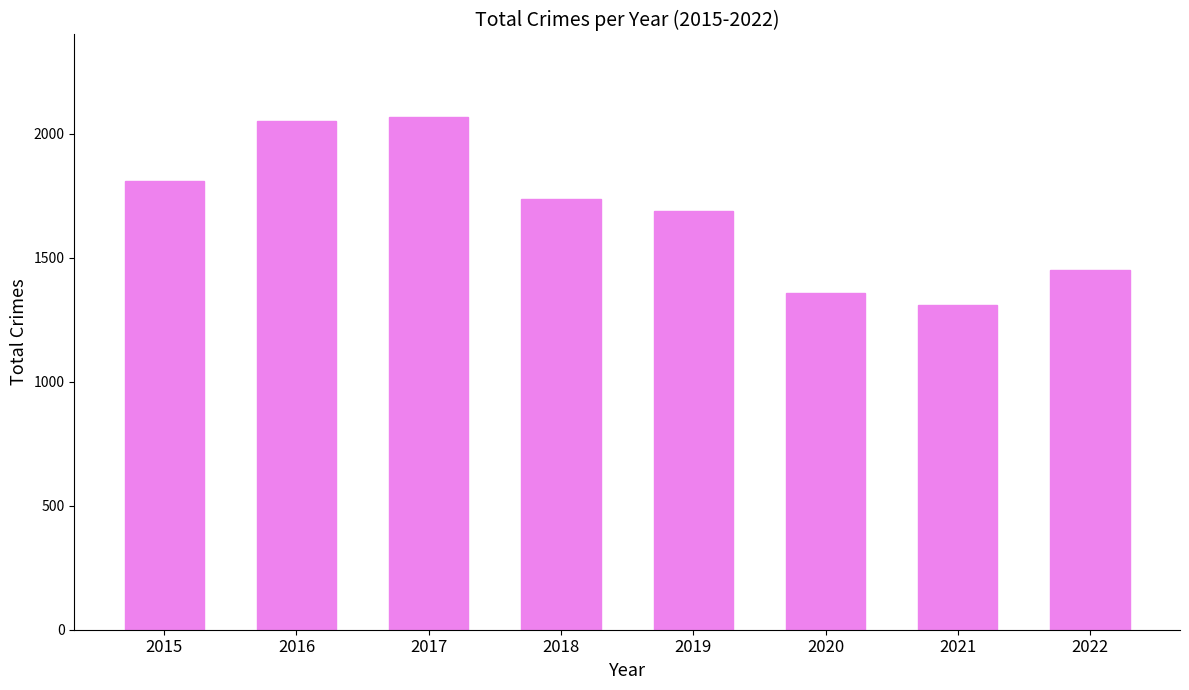

What is the value of the 8th bar from the left?

1452